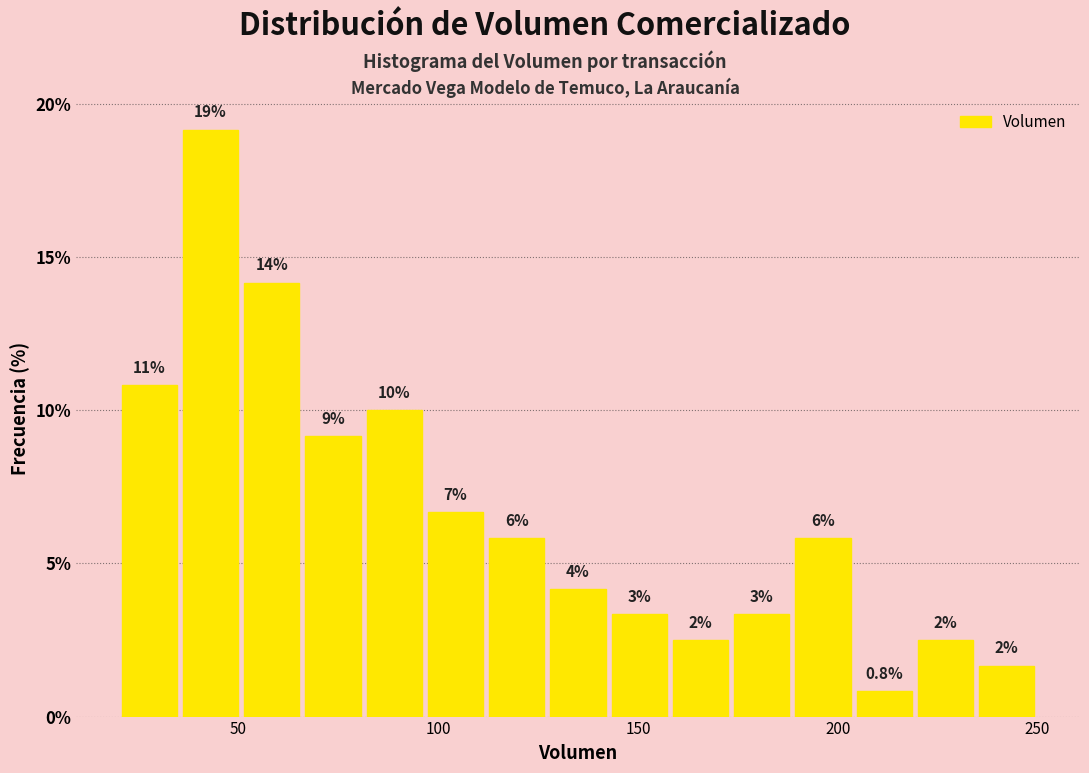

Read against the x-axis, roughly where is the centre of the tallest bar?

45